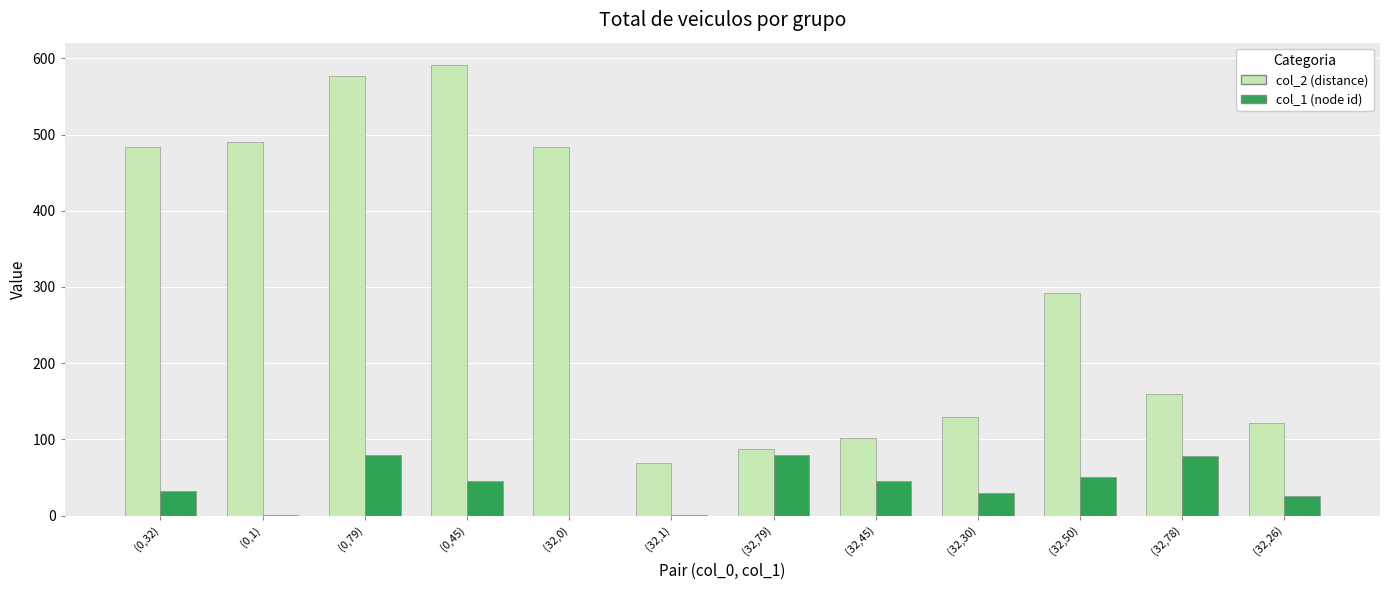

Which series changed the most between (0,32) and (32,26)?

col_2 (distance)